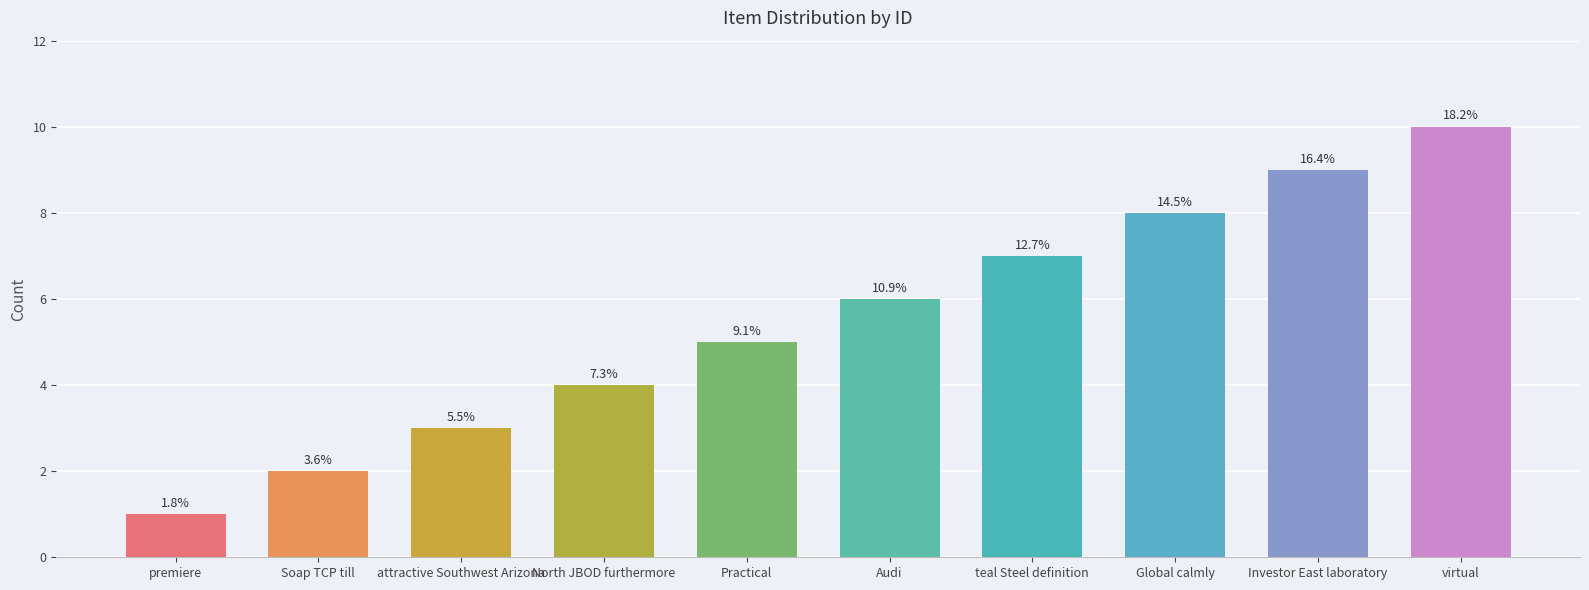

How many bars are there in total?

10